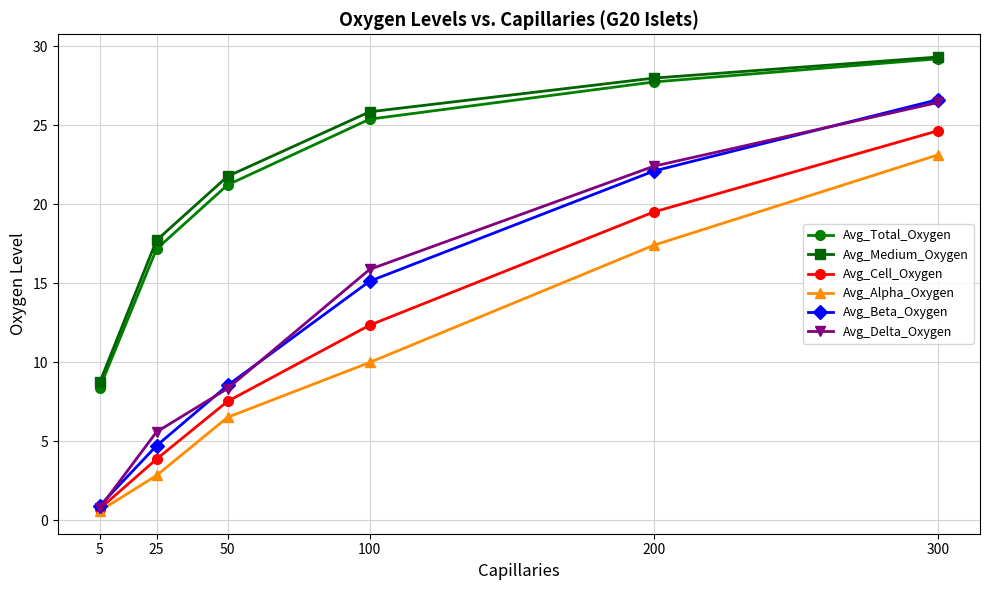

Where is Avg_Delta_Oxygen nearest to the value 13?

100